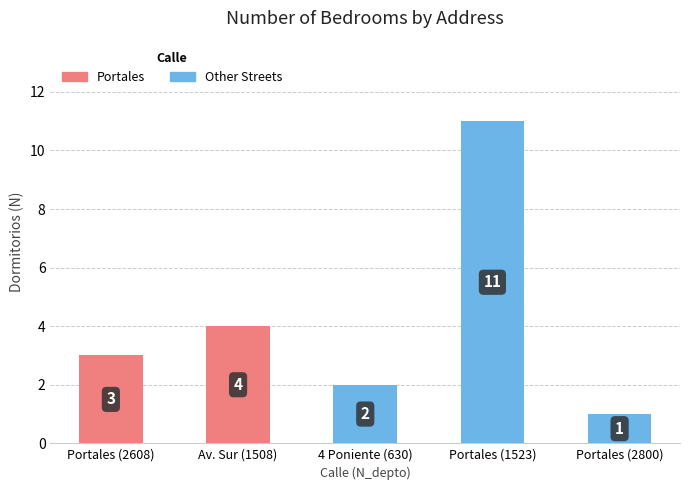

How many values are below 3?

2